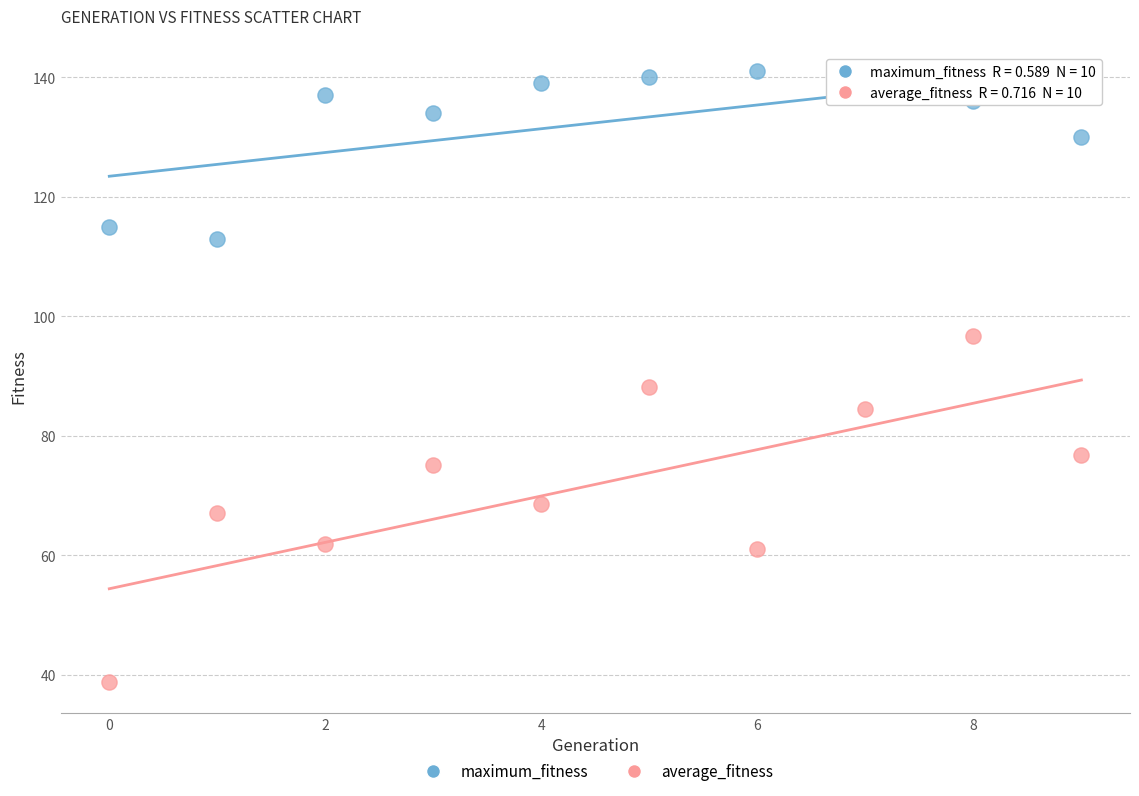

In the maximum_fitness series, what Y value is closest to 127?

130.0